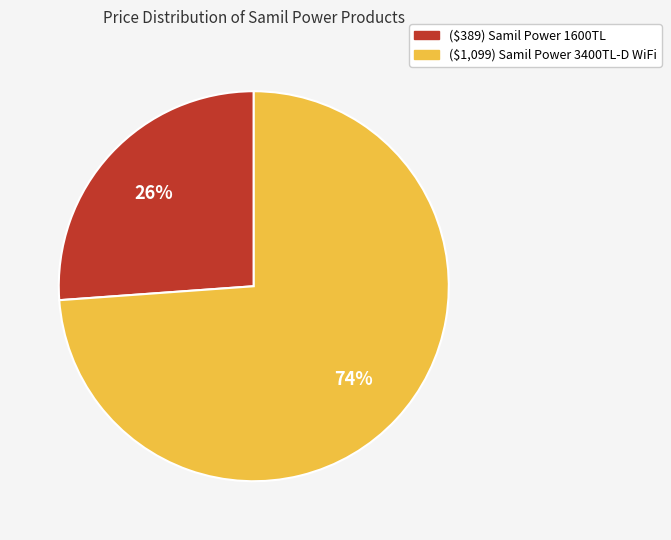

Which has a higher value, ($1,099) Samil Power 3400TL-D WiFi or ($389) Samil Power 1600TL?

($1,099) Samil Power 3400TL-D WiFi